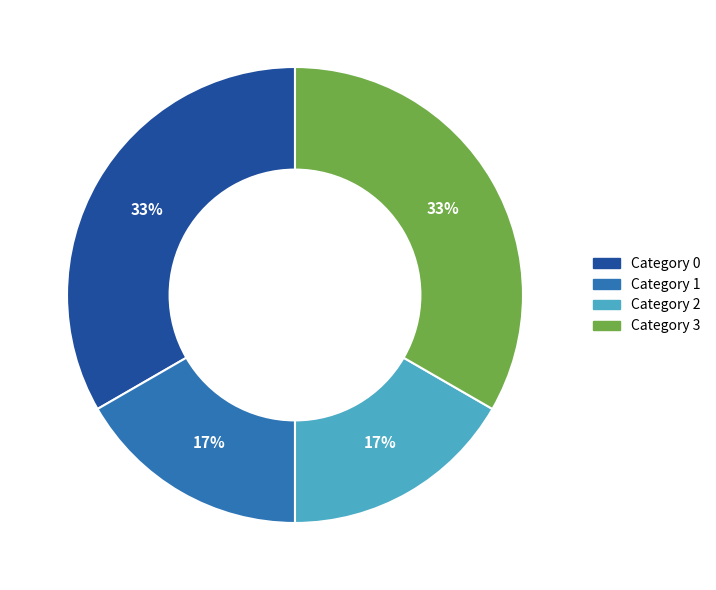

To the nearest percent, what is the combined percentage of Category 0 and Category 1?

50%